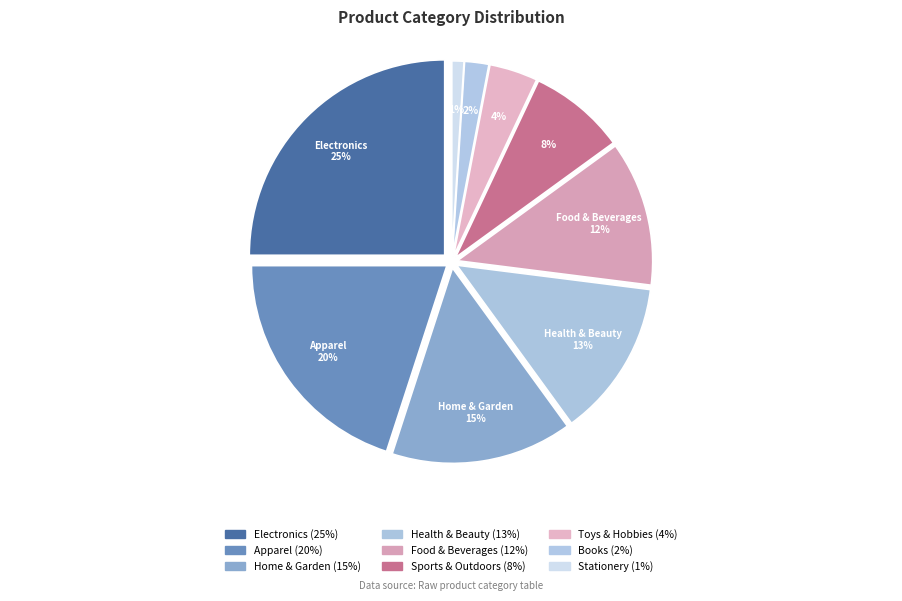

What is the change in value from Health & Beauty to Toys & Hobbies?

-9